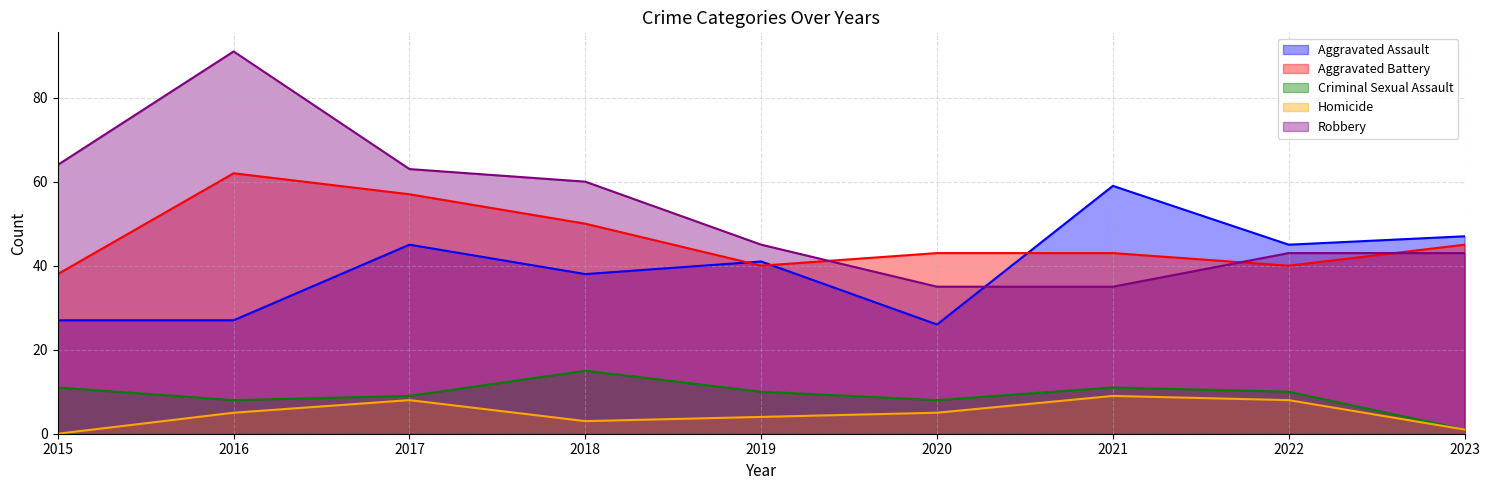

What is the spread (max minus min) of values at 2023?

46